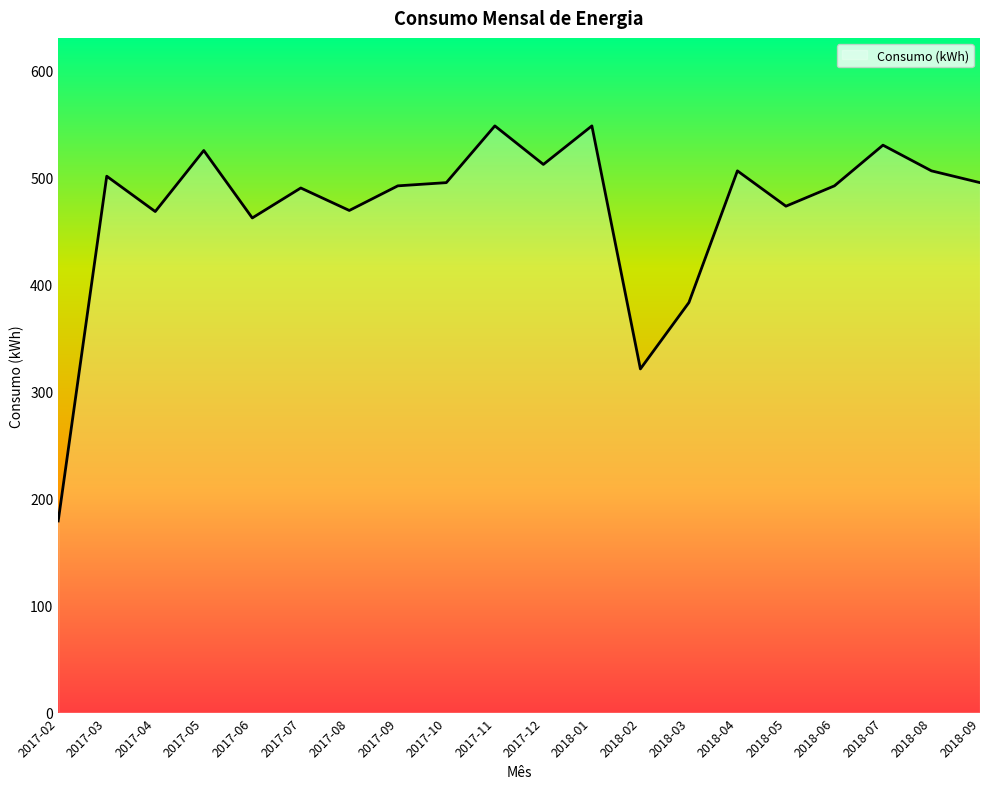

What is the change in value from 2017-11 to 2017-12?

-36